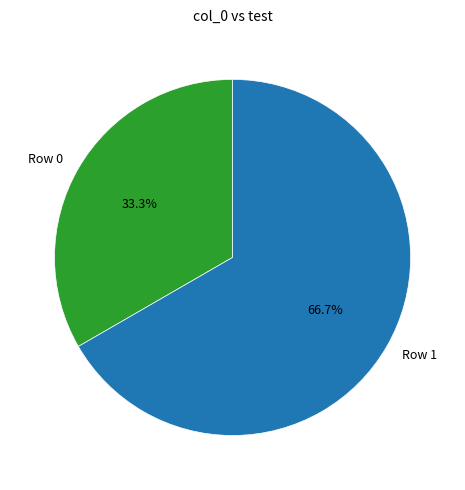

Which category accounts for the majority?

Row 1